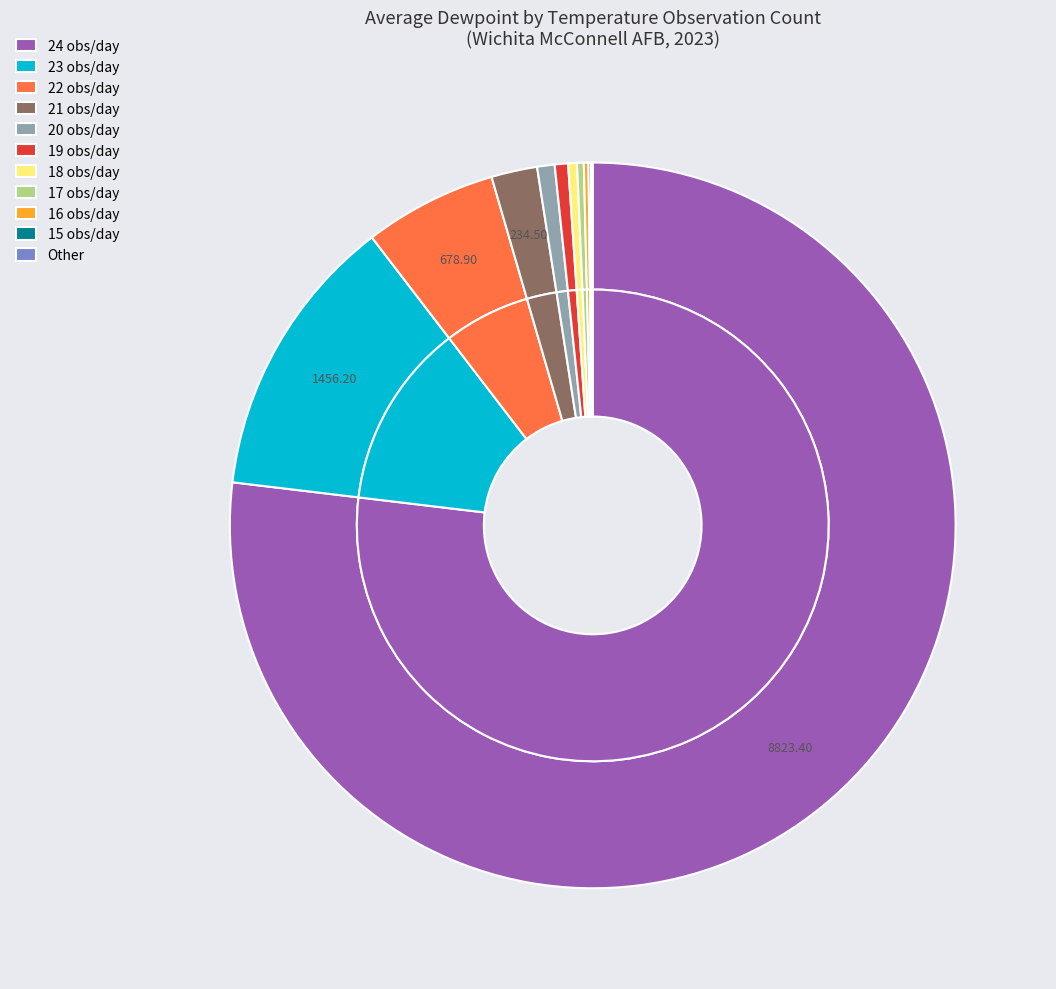

What is the total percentage of 15 and 22?

6.0%